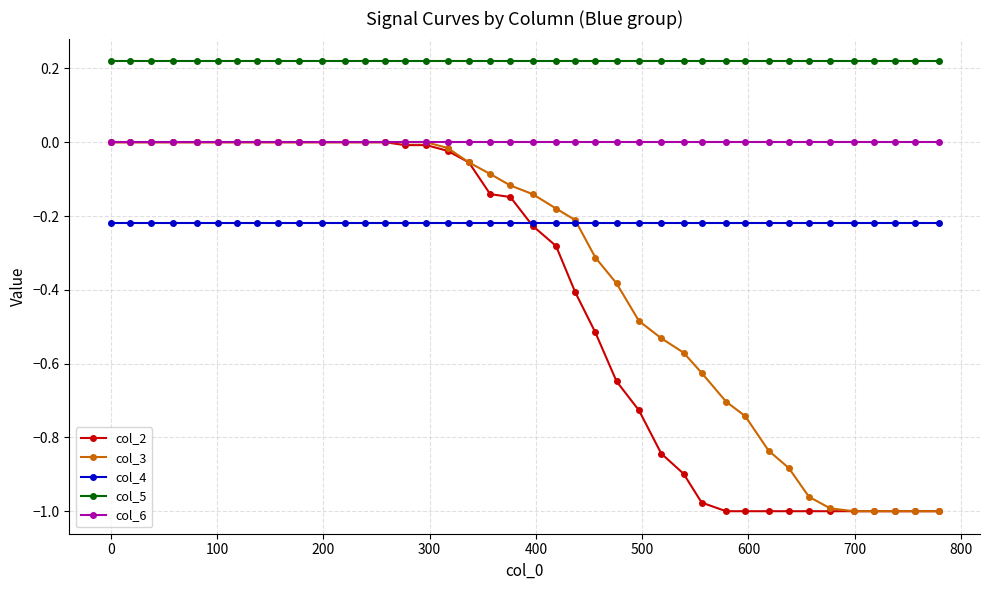

True or false: col_5 and col_4 intersect in this chart.

False